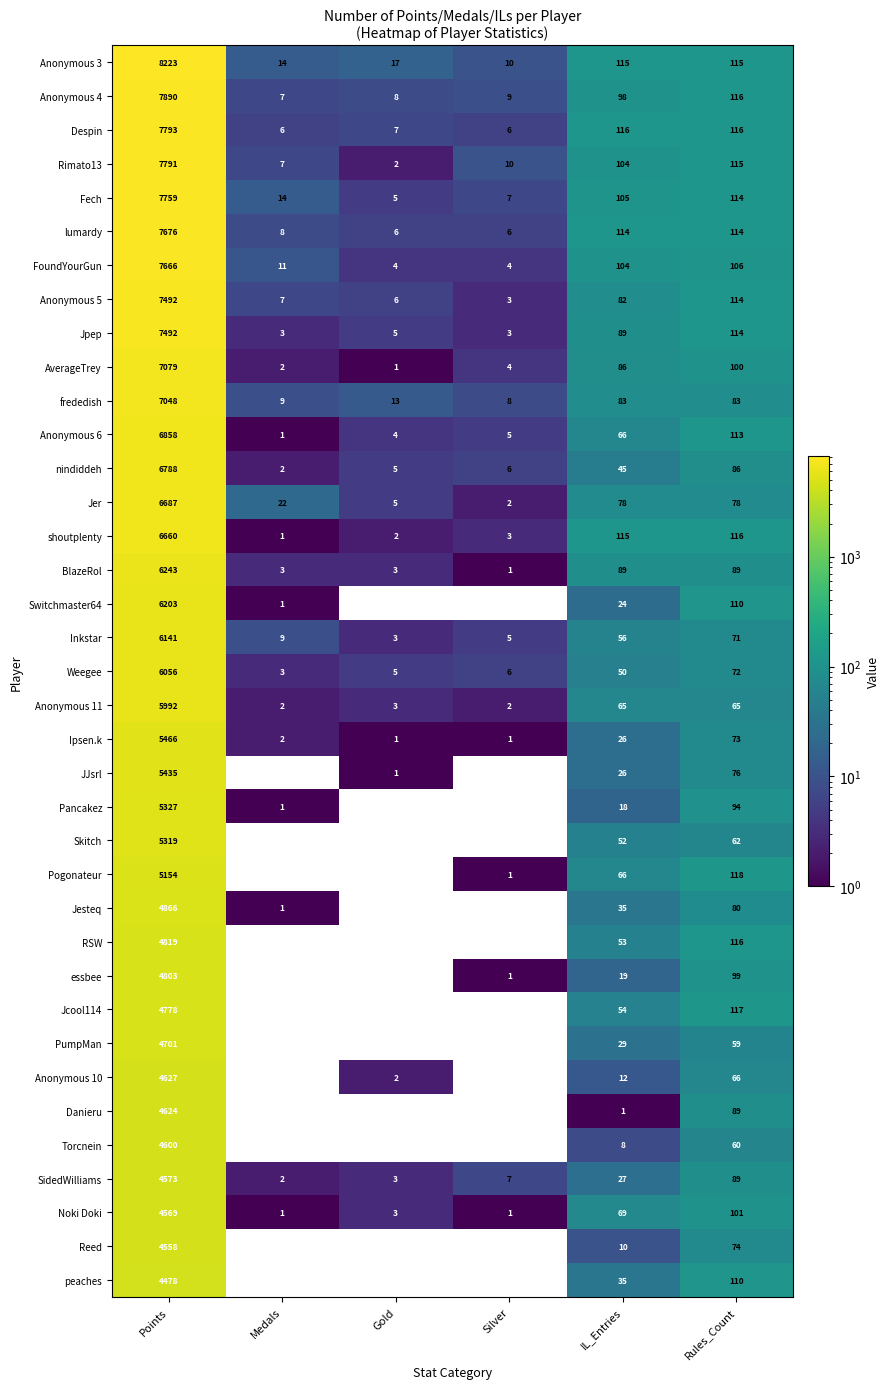

Is the value of Anonymous 3 at Gold greater than the value of Danieru at Points?

No